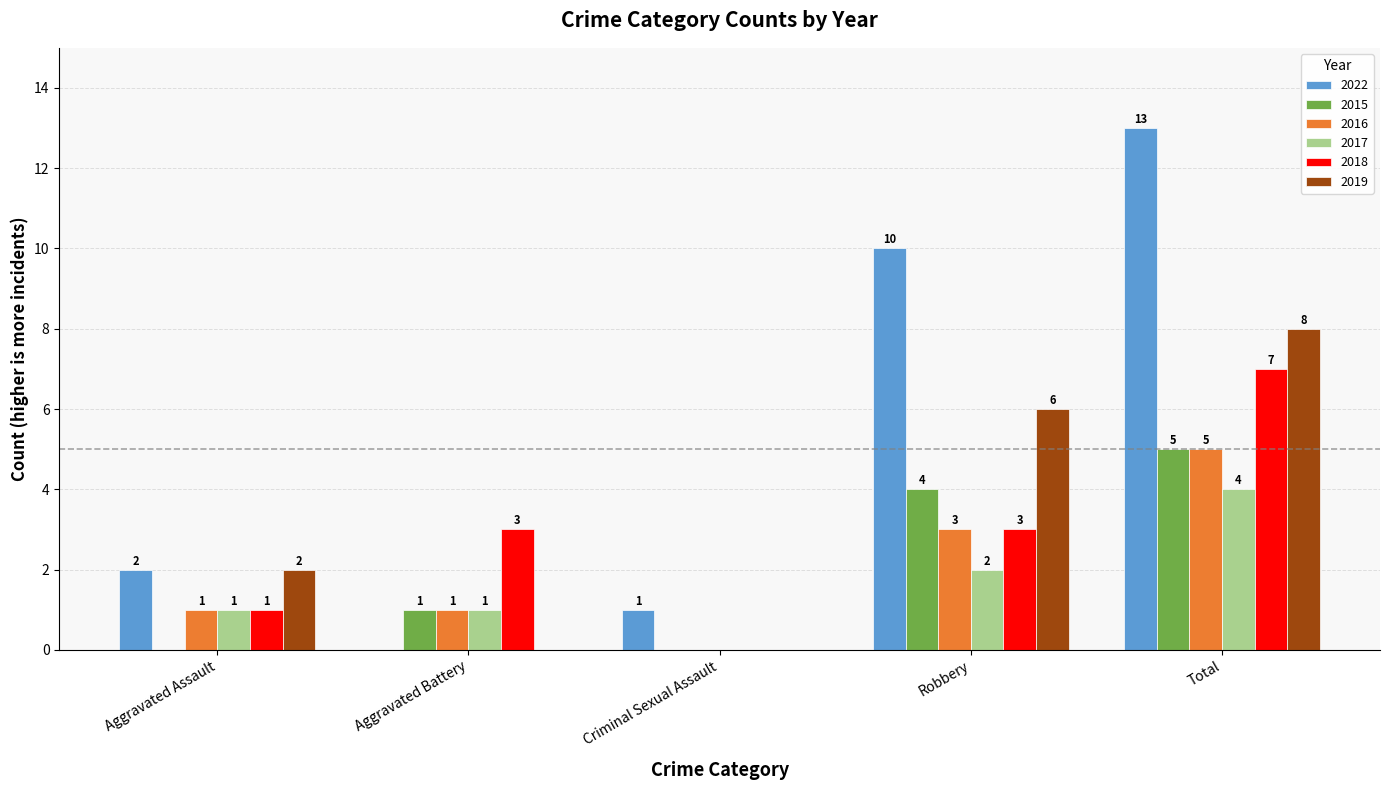

Reading left to right, transcribe all the data shown in this chart.

2022: Aggravated Assault=2	Aggravated Battery=0	Criminal Sexual Assault=1	Robbery=10	Total=13
2015: Aggravated Assault=0	Aggravated Battery=1	Criminal Sexual Assault=0	Robbery=4	Total=5
2016: Aggravated Assault=1	Aggravated Battery=1	Criminal Sexual Assault=0	Robbery=3	Total=5
2017: Aggravated Assault=1	Aggravated Battery=1	Criminal Sexual Assault=0	Robbery=2	Total=4
2018: Aggravated Assault=1	Aggravated Battery=3	Criminal Sexual Assault=0	Robbery=3	Total=7
2019: Aggravated Assault=2	Aggravated Battery=0	Criminal Sexual Assault=0	Robbery=6	Total=8